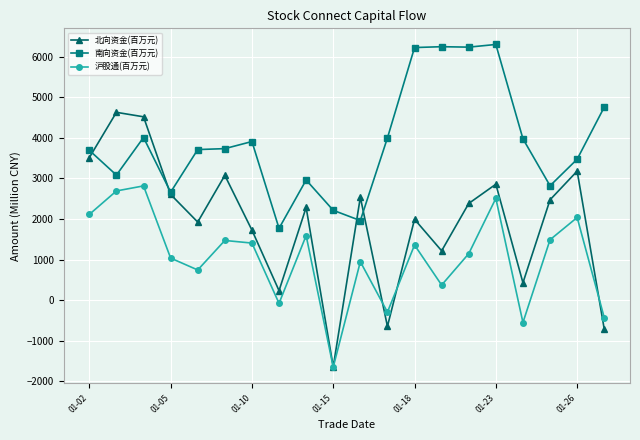

How many values in the 北向资金(百万元) series exceed 2384?

10